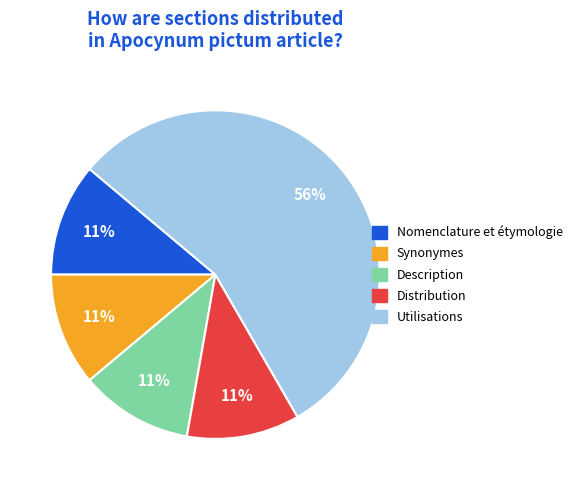

Is the sum of Description and Synonymes greater than half?

No